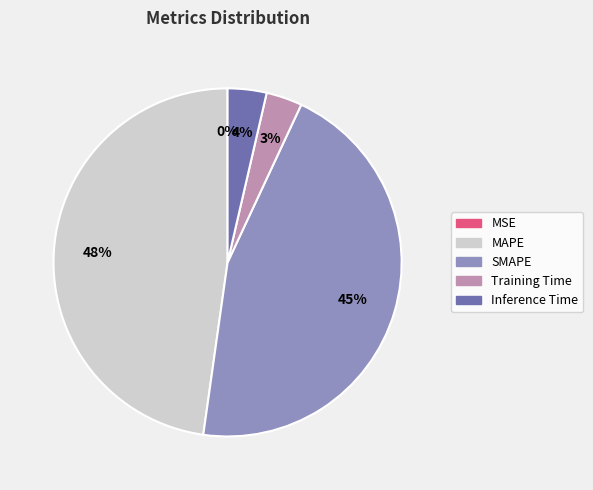

Is it true that SMAPE is 54% of the pie?

False